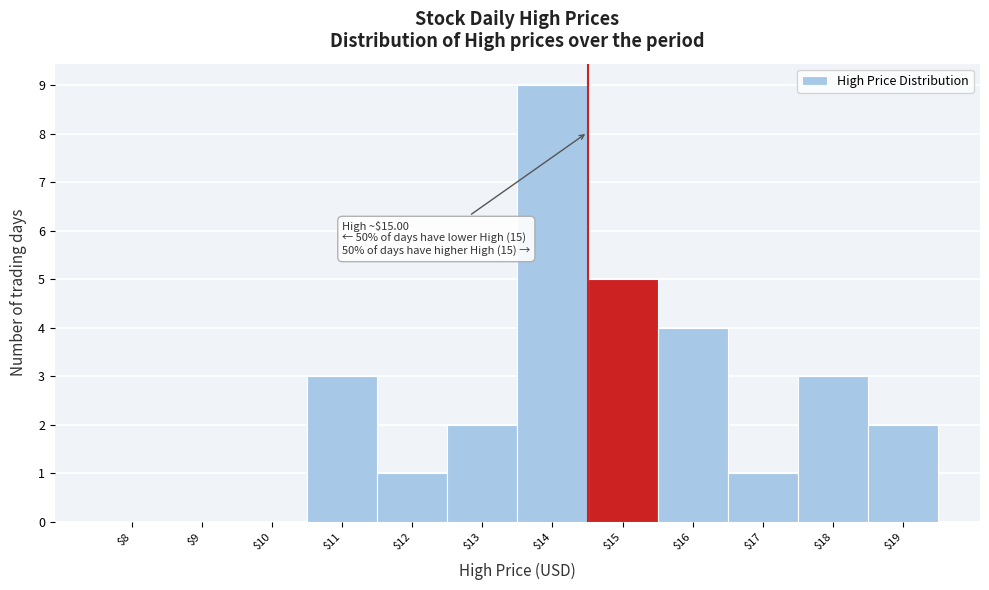

The chart shows a value of 5 at $10. True or false?

False